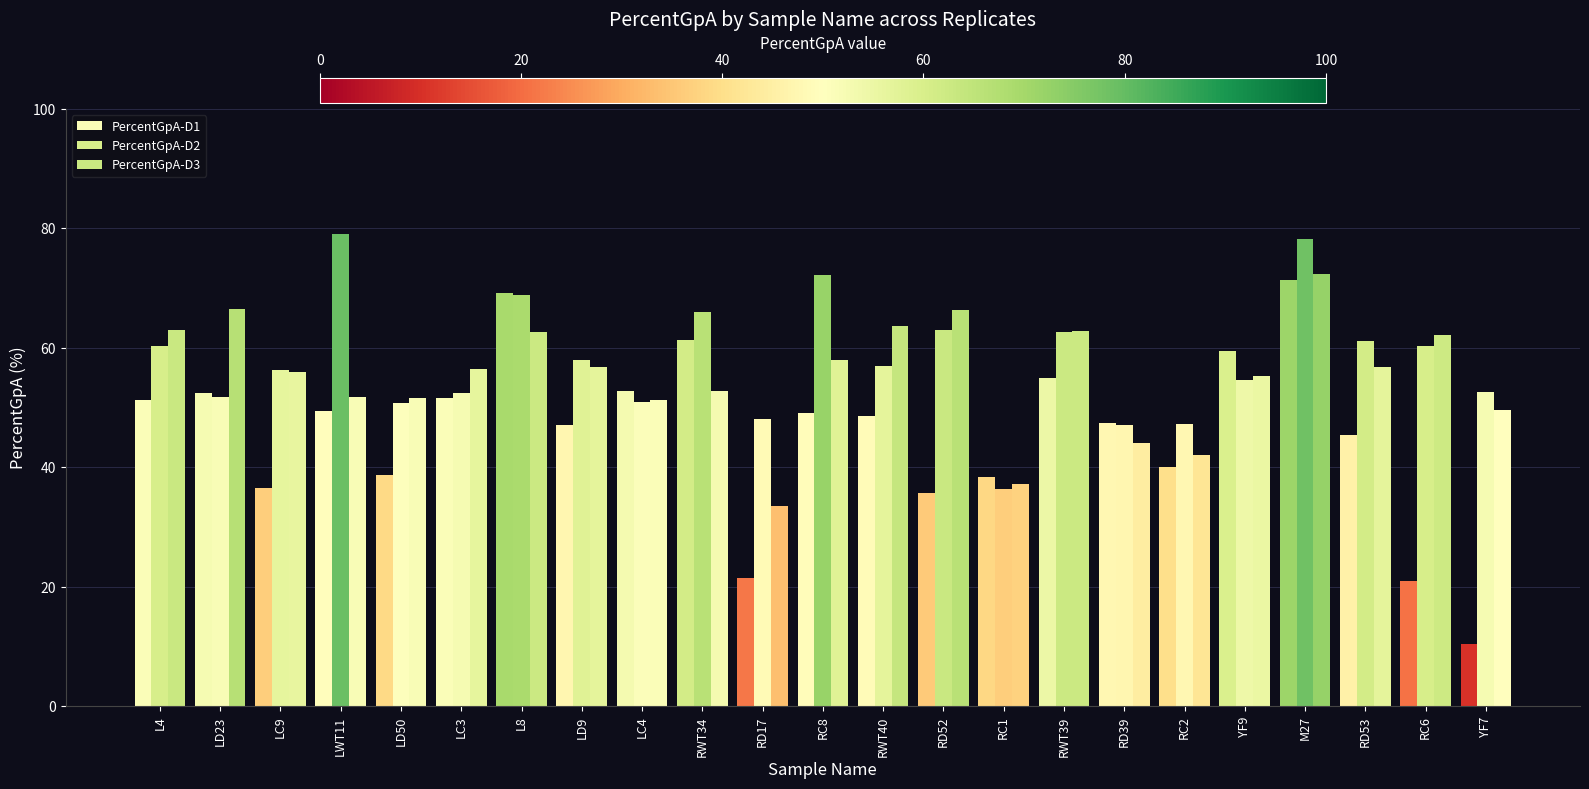

Read the PercentGpA-D1 value at LD23.

52.4